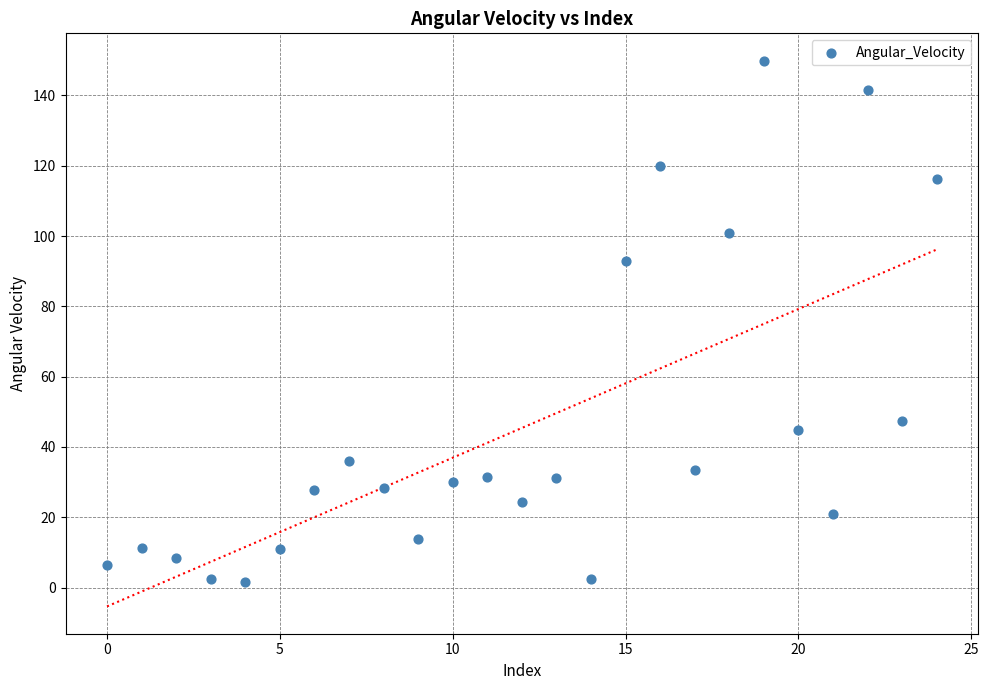

What Y value in the scatter plot is closest to 75?

92.9